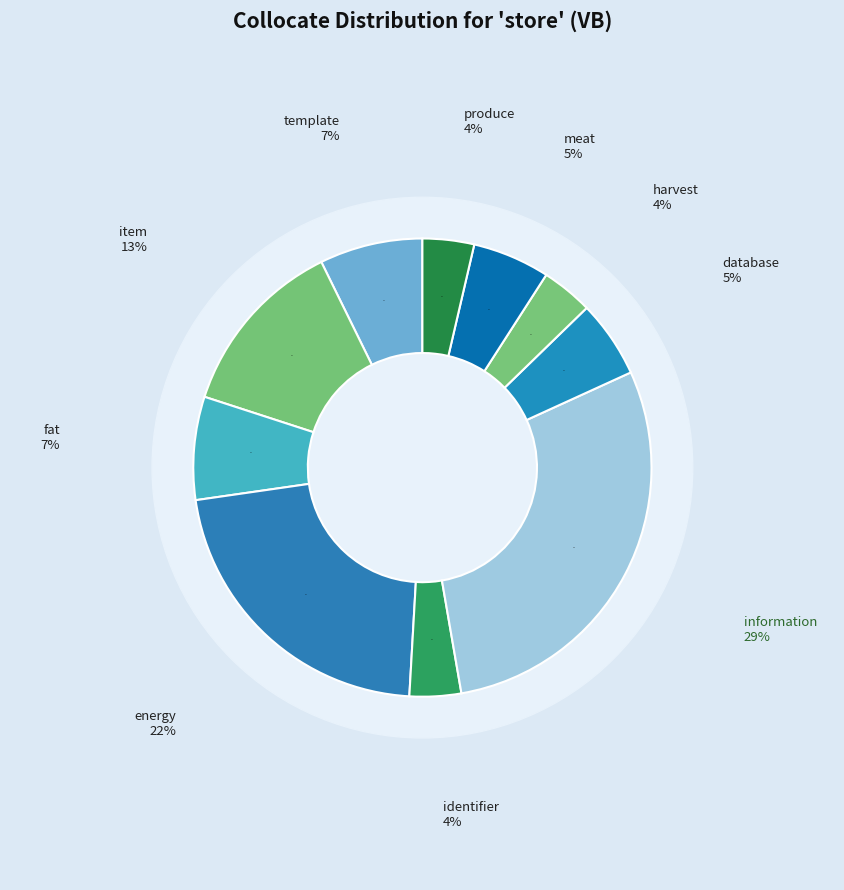

What portion of the pie excludes identifier?

96.4%